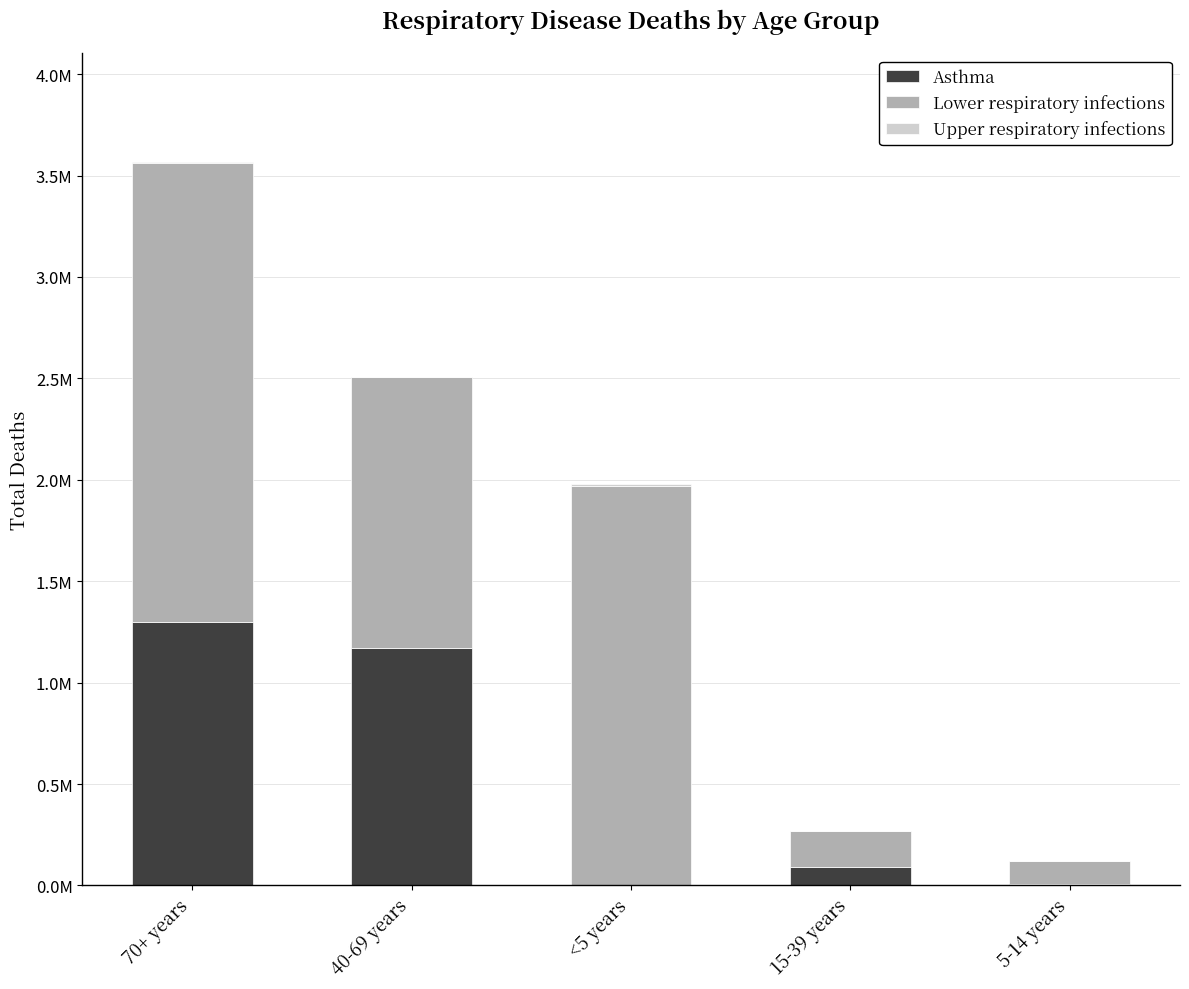

Does the chart contain stacked bars?

Yes